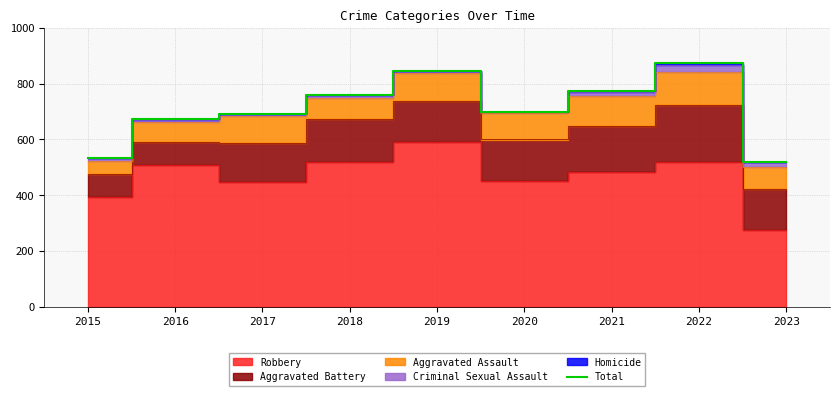

Rank the categories by value from highest to lowest.

2022, 2019, 2021, 2018, 2020, 2017, 2016, 2015, 2023